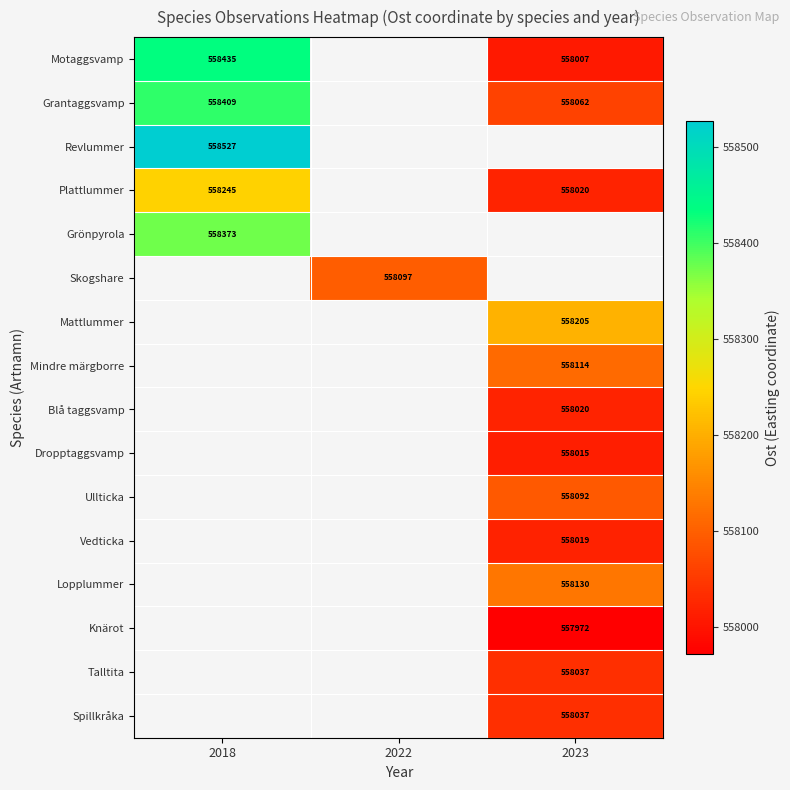

How many positive values does the Mindre märgborre series have?

1